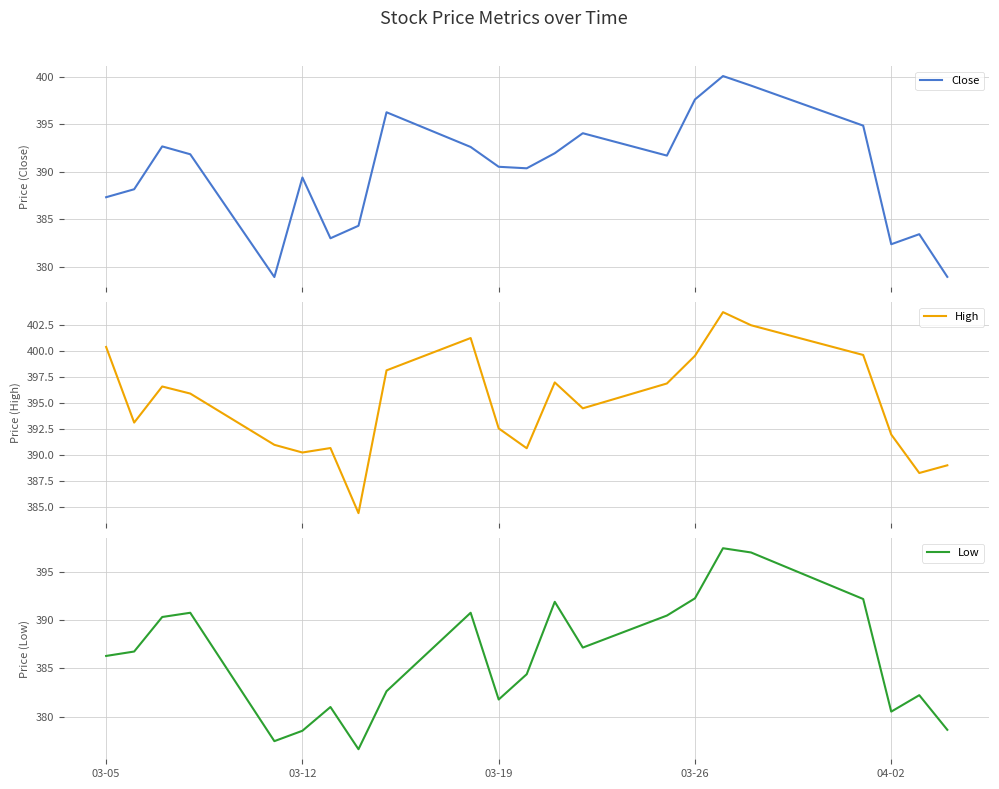

True or false: Close and High intersect in this chart.

False